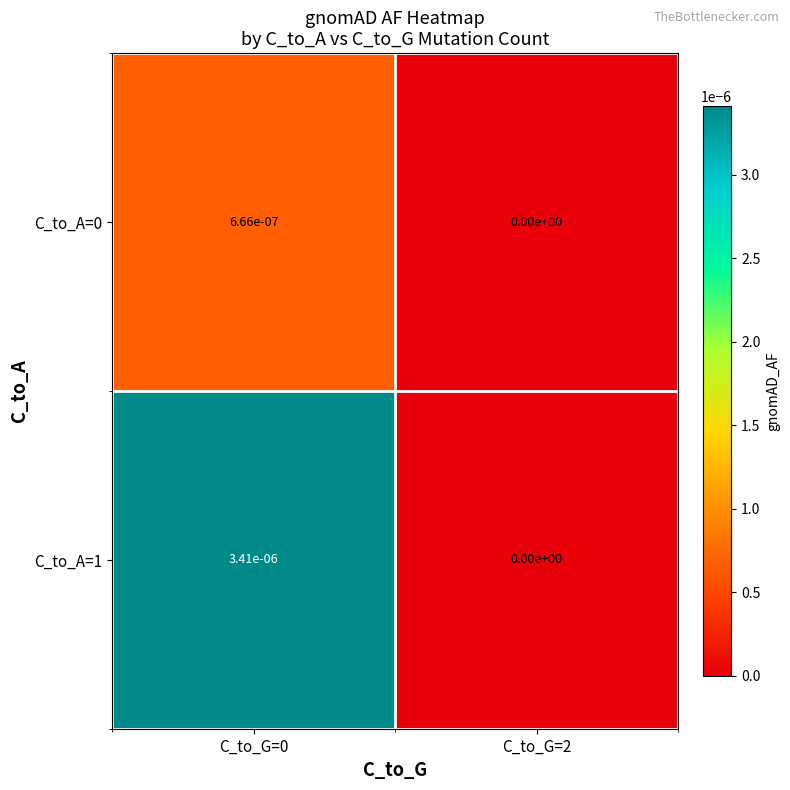

True or false: C_to_A=1 has a value of 0.0 at C_to_G=2.

True